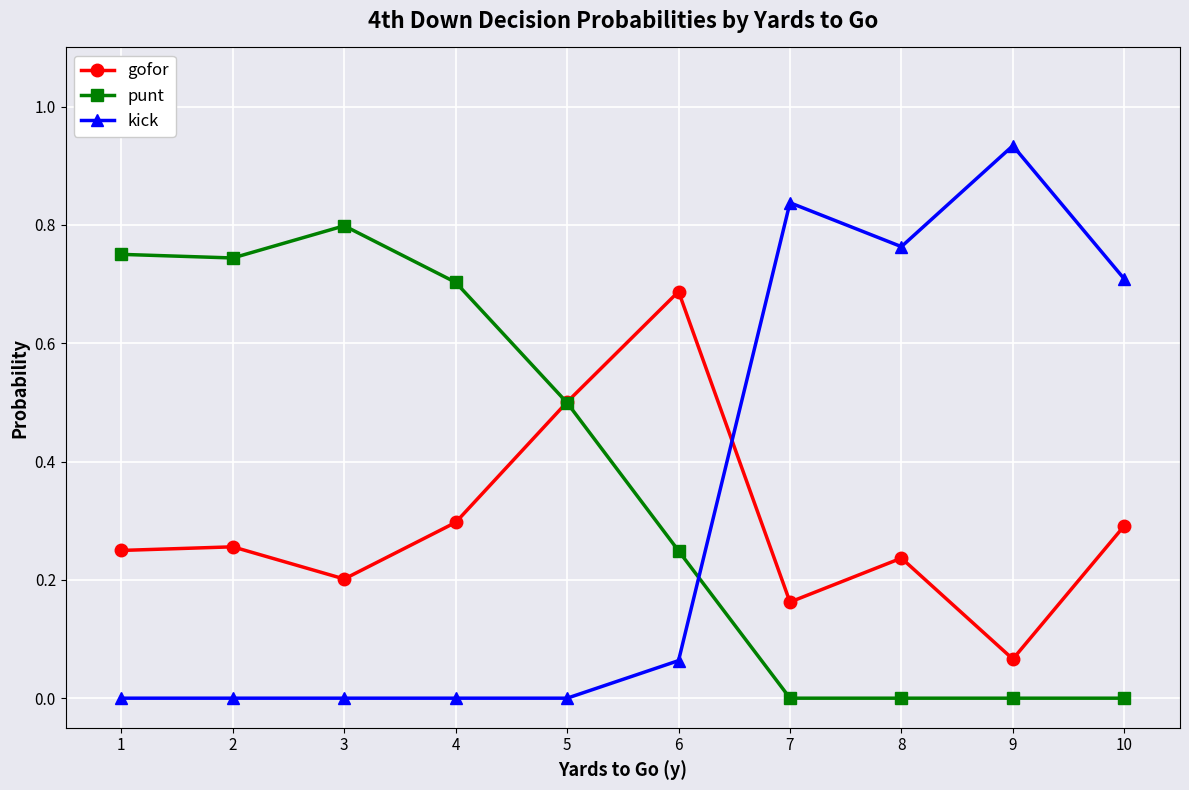

Does the chart display data point markers on the line(s)?

Yes